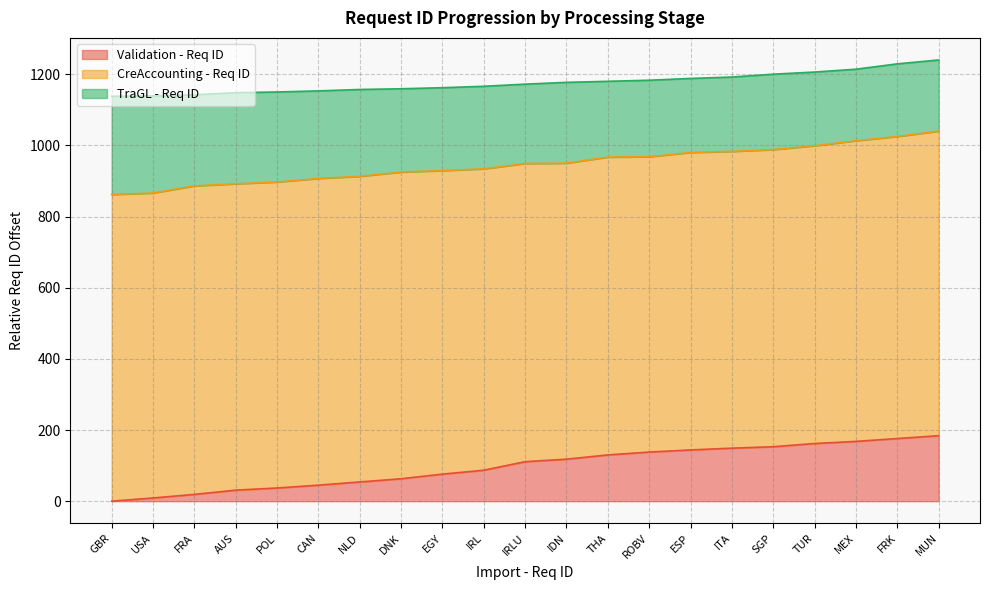

True or false: Validation - Req ID has more than 0 interior local peaks.

False